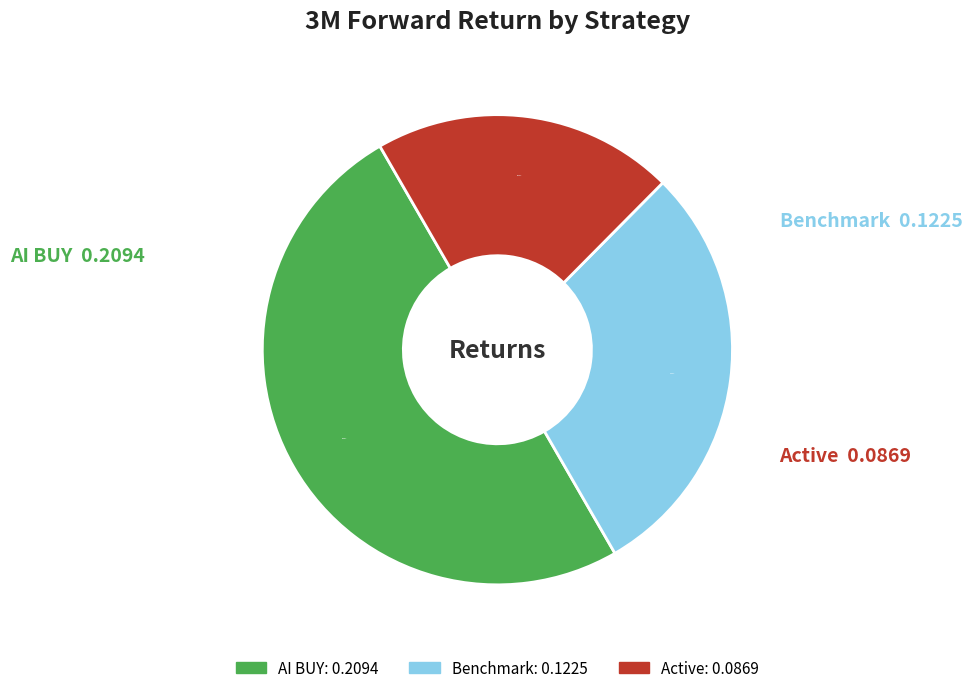

Does Benchmark account for over 50% of the chart?

No